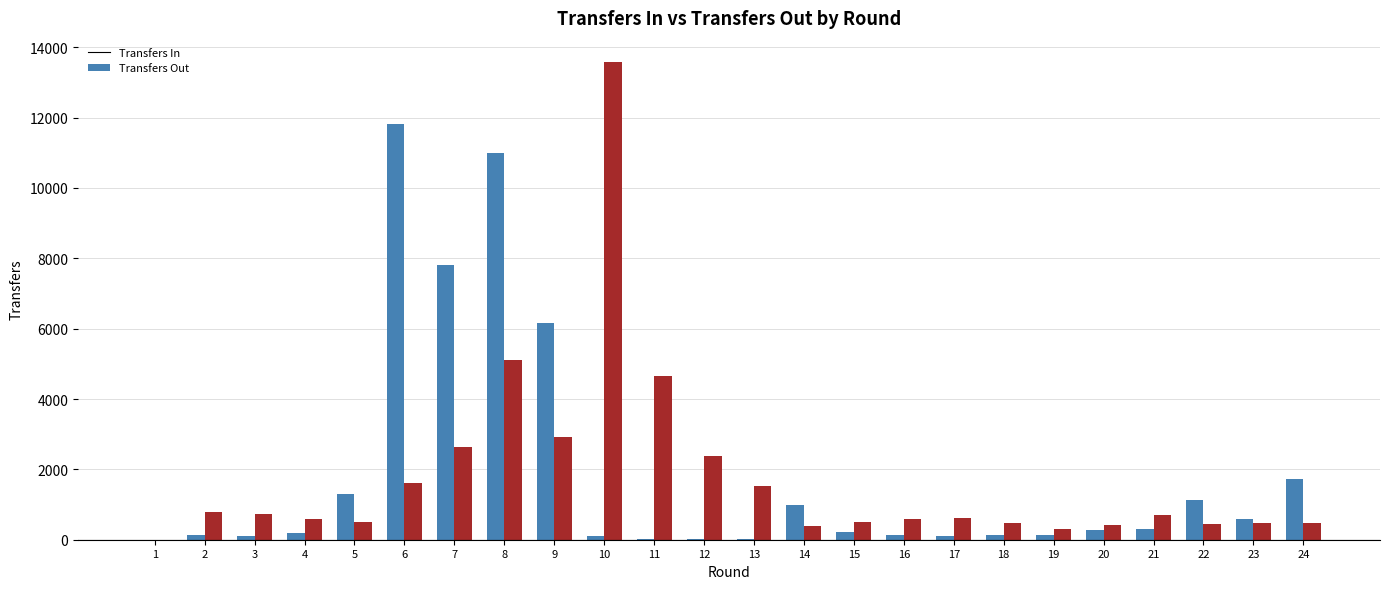

At which category is the sum across all series the highest?

8